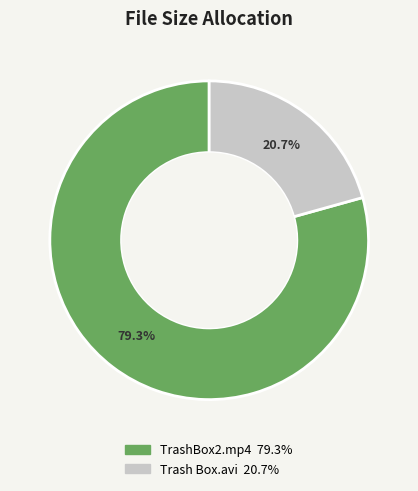

To the nearest percent, what is the difference between the largest and smallest slice percentages?

59%